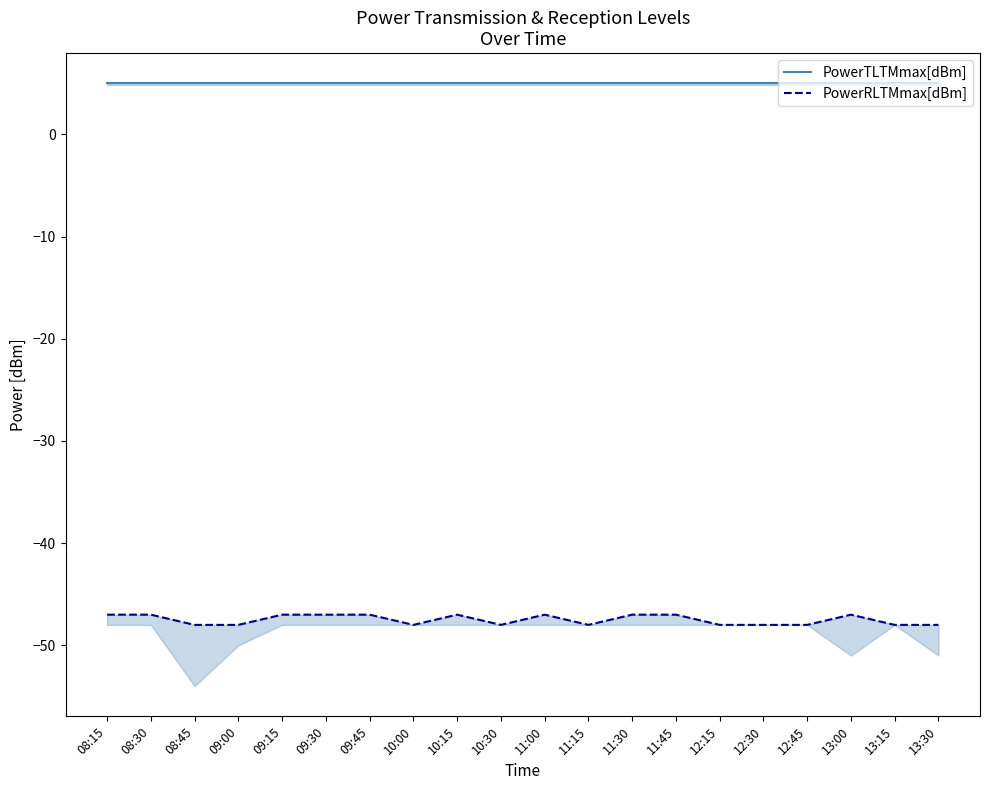

Is the value of PowerTLTMmax[dBm] at 10:00 greater than the value of PowerRLTMmax[dBm] at 13:00?

Yes